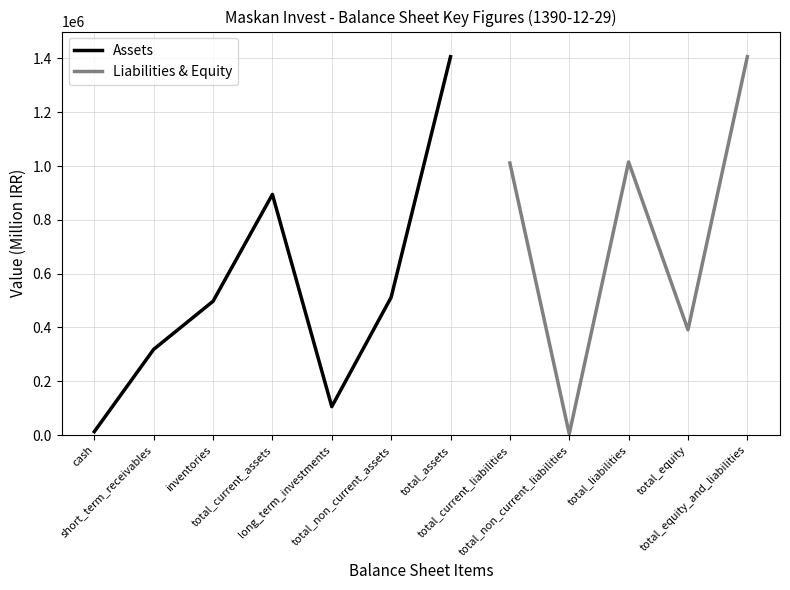

The value of Assets at inventories is 497267.0. True or false?

True